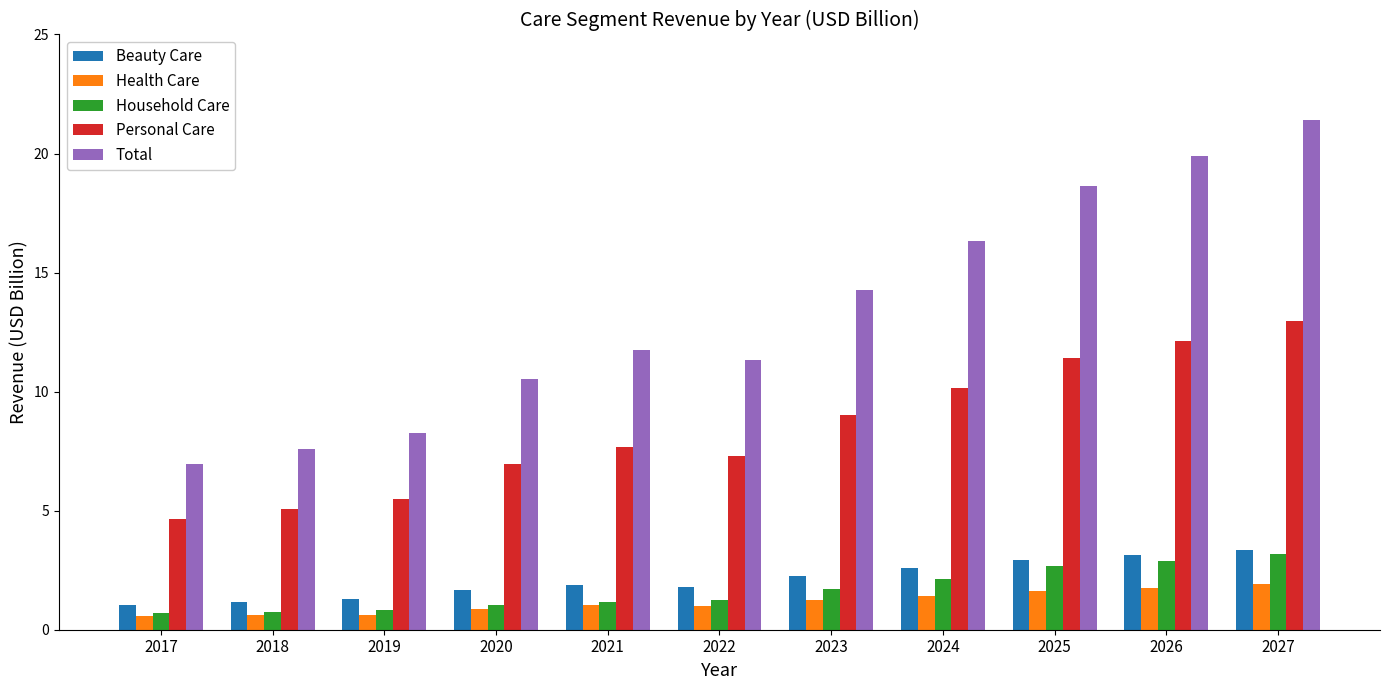

What value does the Total series have at 2017?

7.0